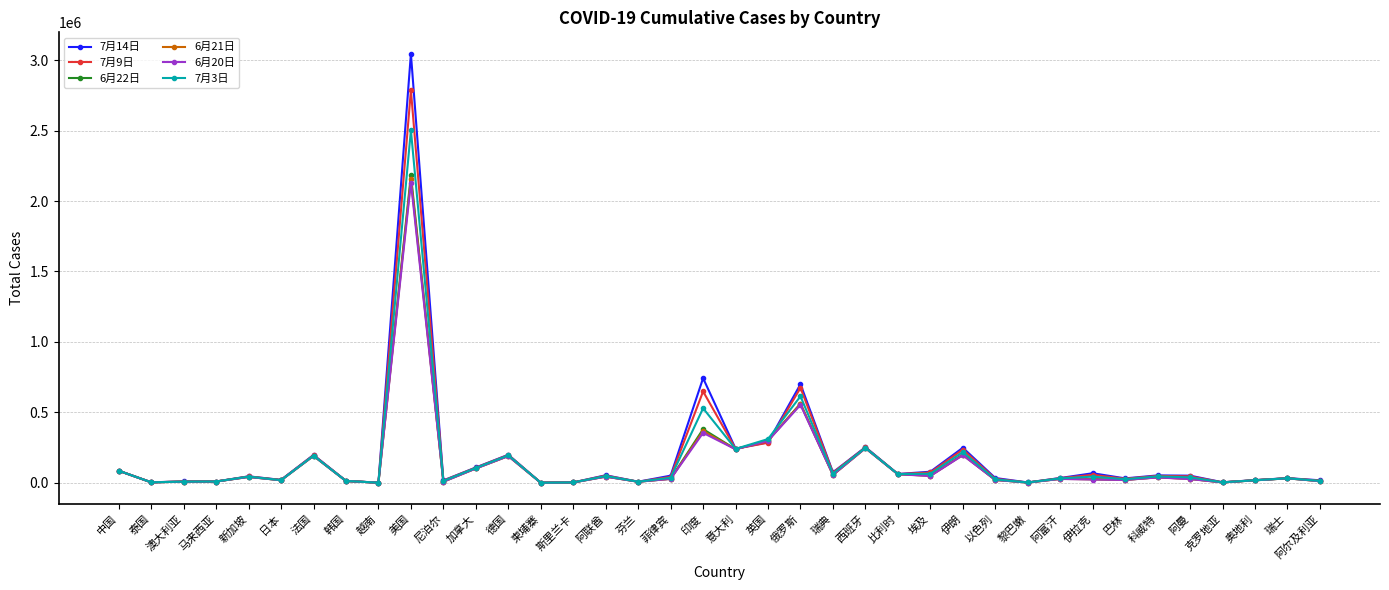

Which series changed the most between 英国 and 俄罗斯?

7月14日